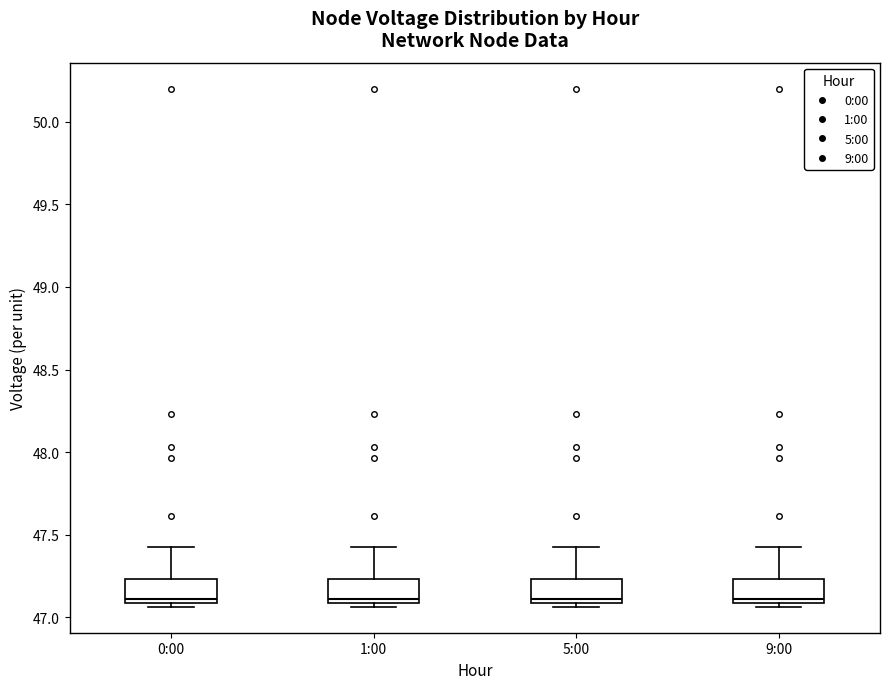

Where is the upper edge of the box for 5:00 on the y-axis? The values are not printed on the chart, so give them approximately, as read against the axis.

47.25